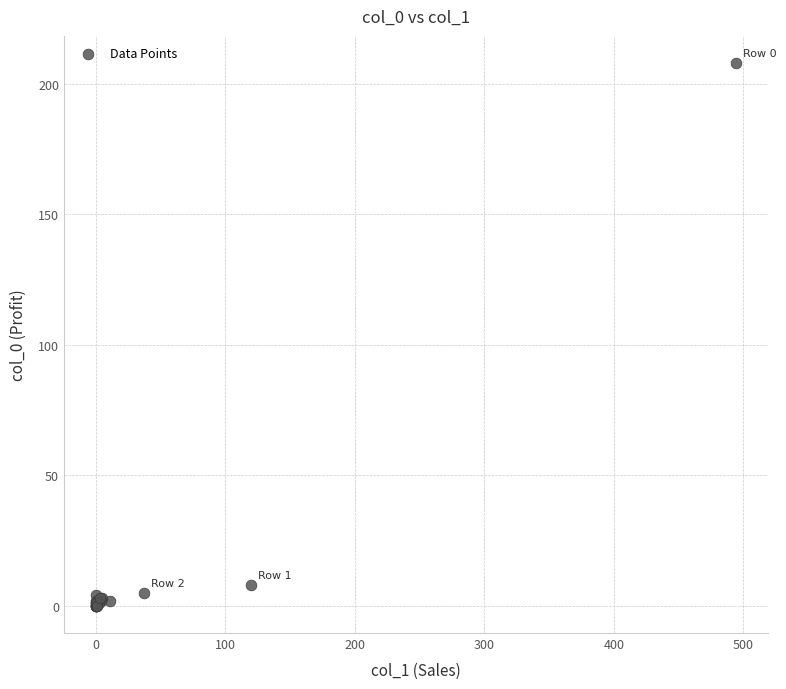

What Y value in the scatter plot is closest to 104?

8